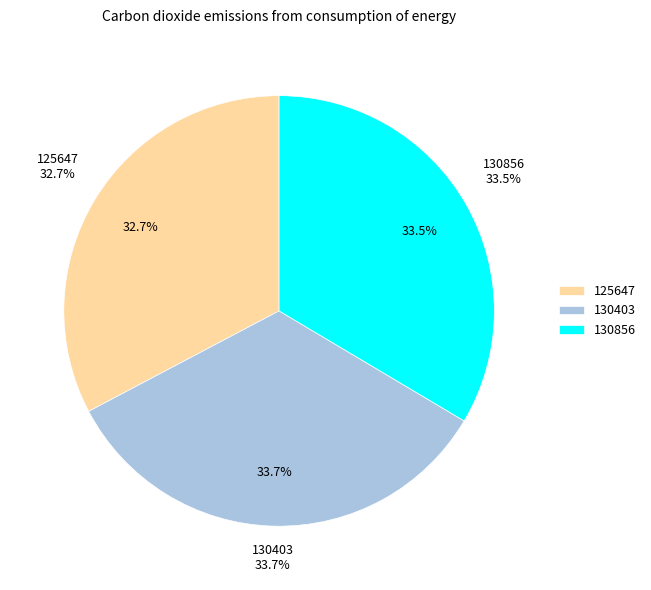

The 125647 slice represents 33% of the pie. True or false?

True